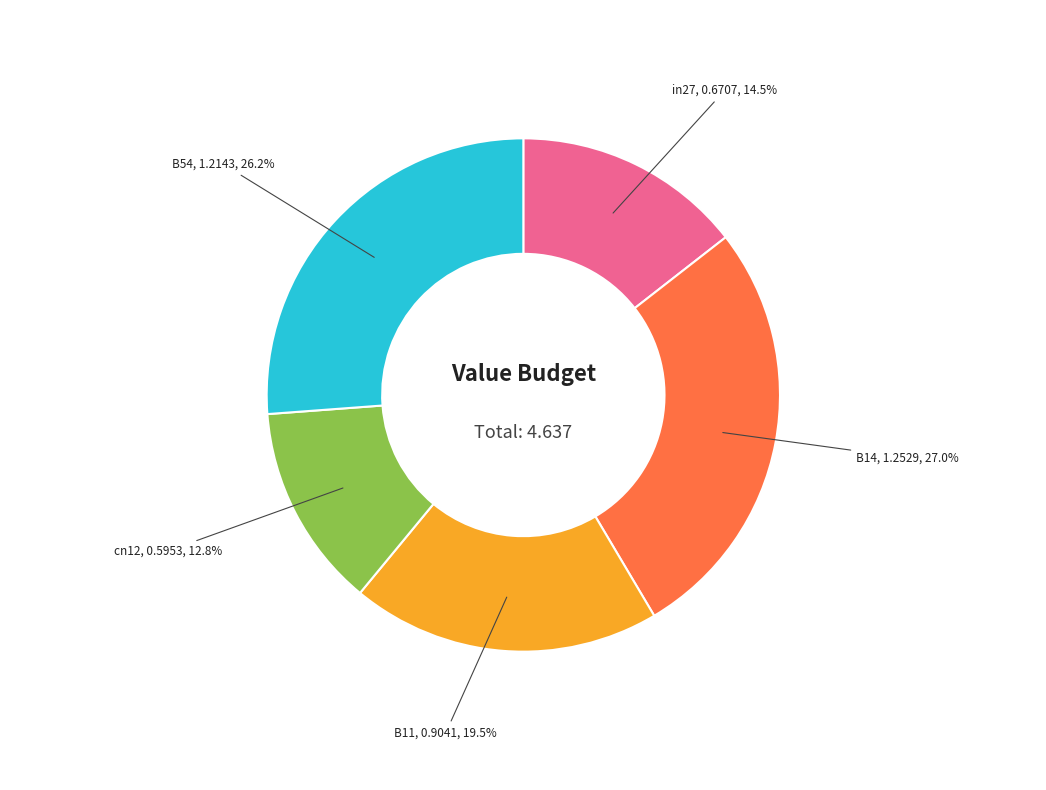

What is the ratio of the value at B11 to the value at B14?

0.7